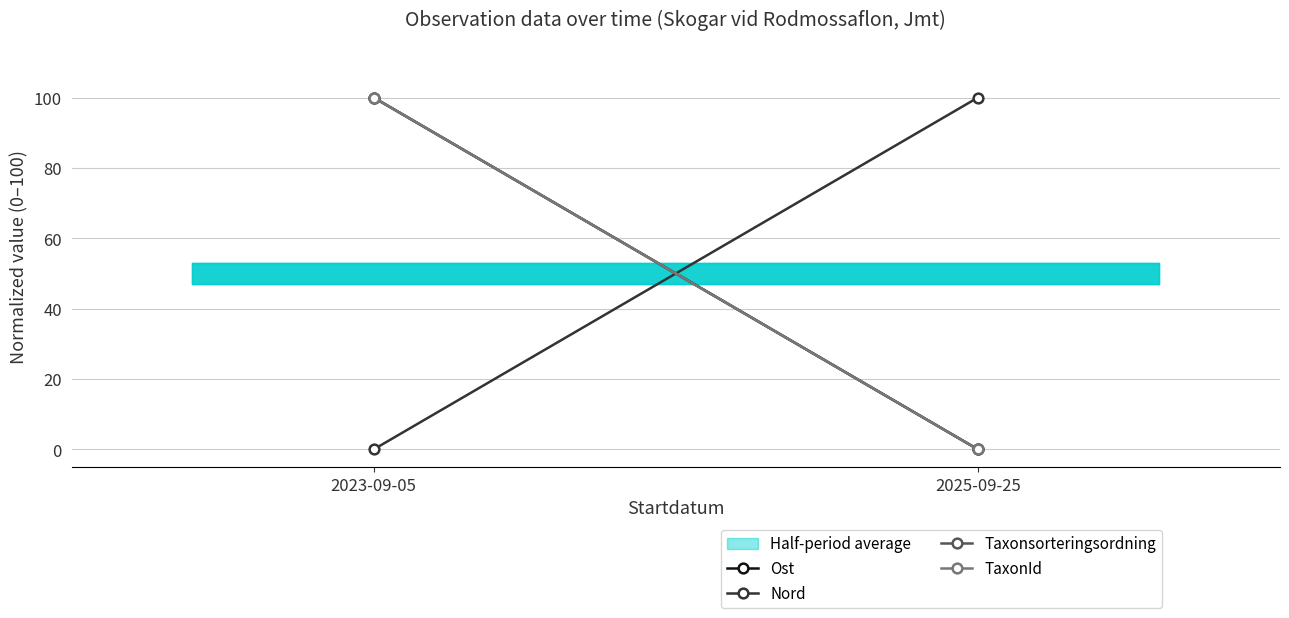

Count the Nord values in the range 0 to 100.

2